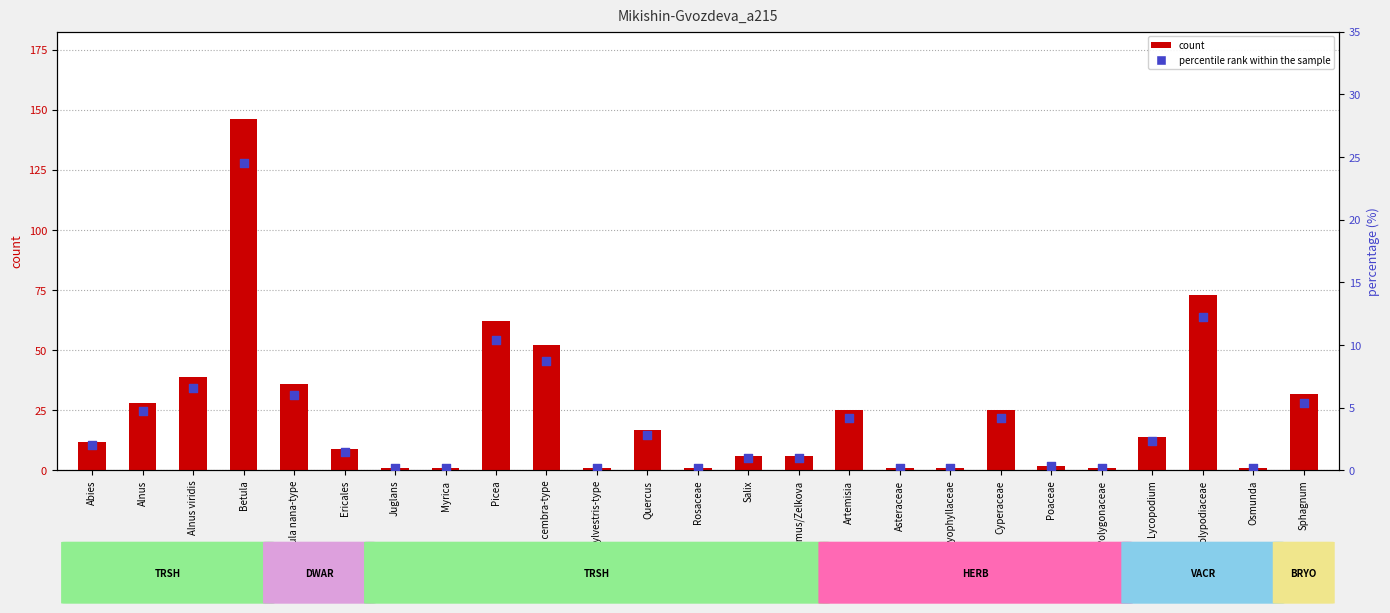

At which category is the sum across all series the highest?

Betula